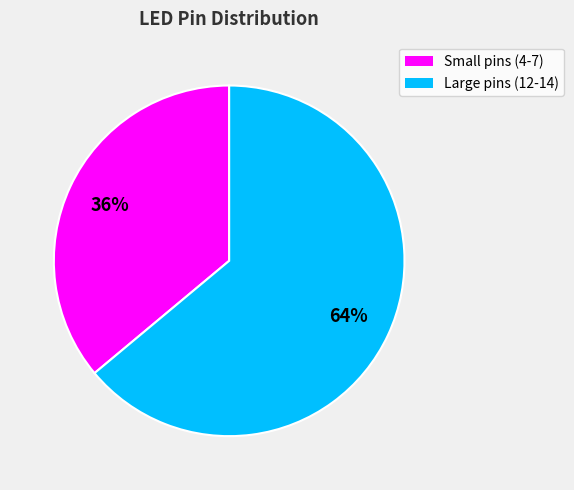

How many slices are in this pie chart?

2